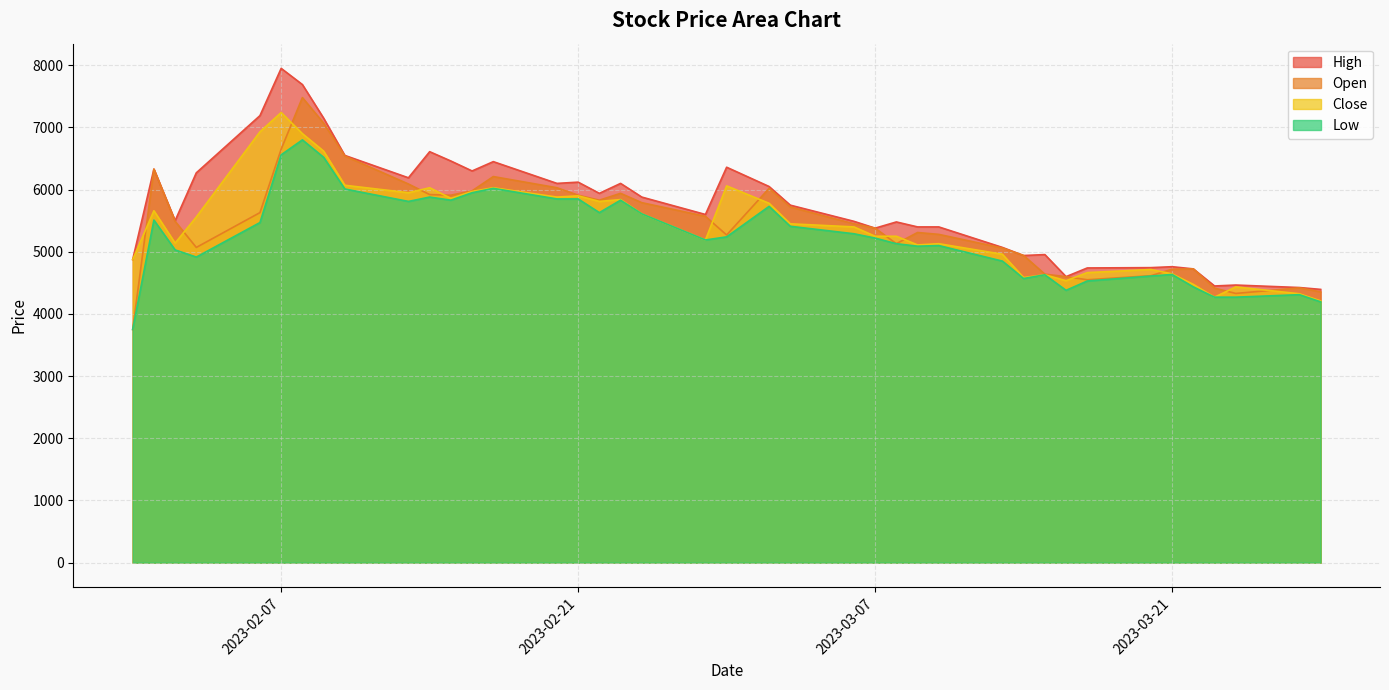

Which series has the widest spread of values?

Open